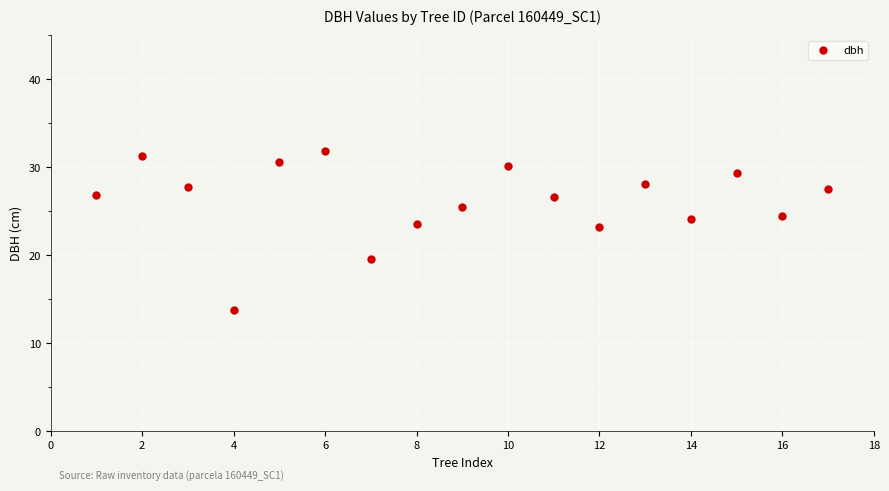

What is the range of X values (max minus min)?

16.0